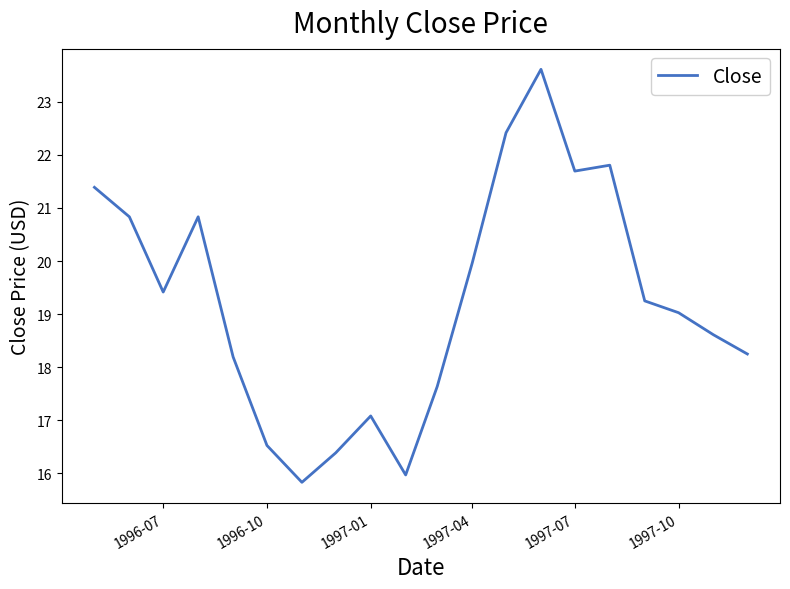

How many series are shown in this chart?

1